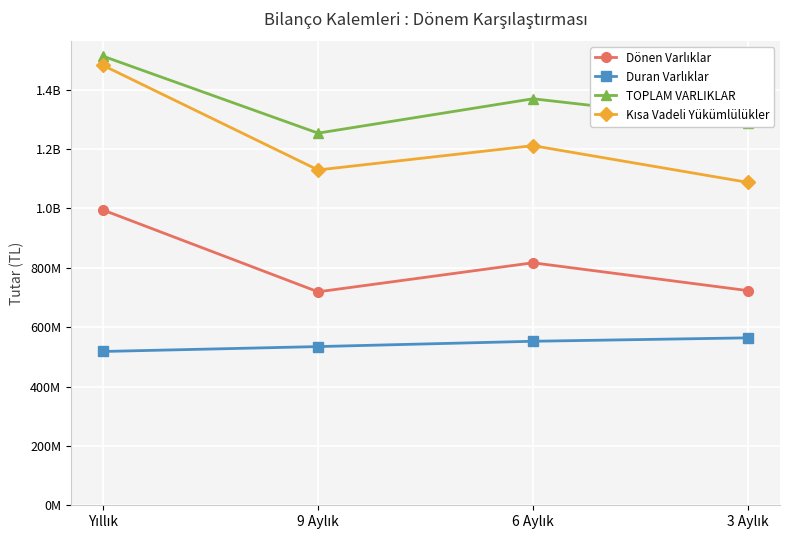

At which label is TOPLAM VARLIKLAR closest to 1383091500?

6 Aylık